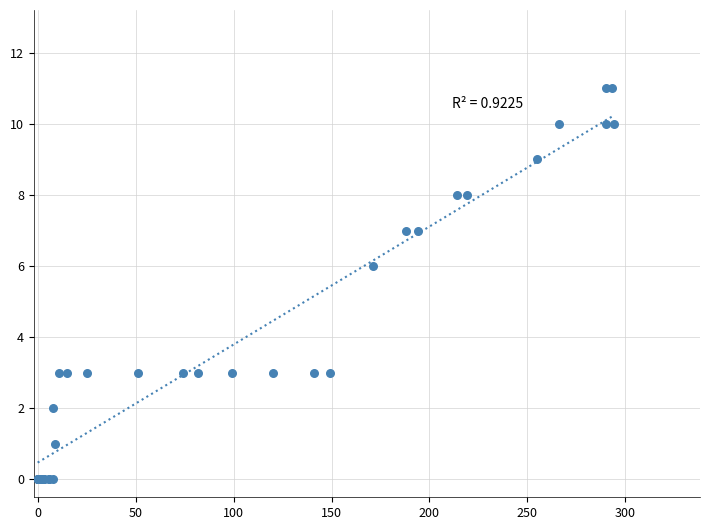

What Y value in the scatter plot is closest to 5?

6